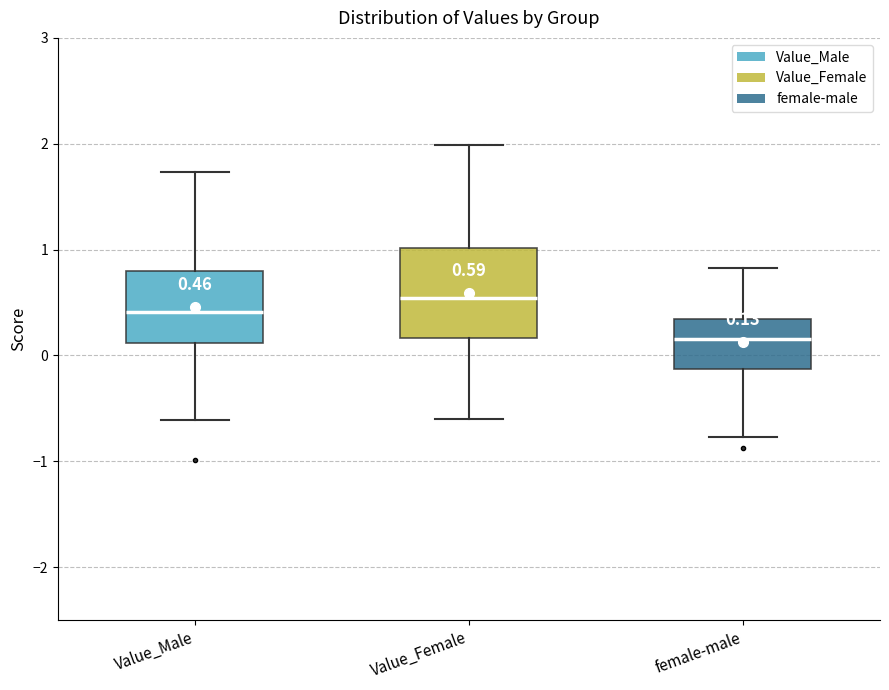

Which box's median line is the lowest?

female-male